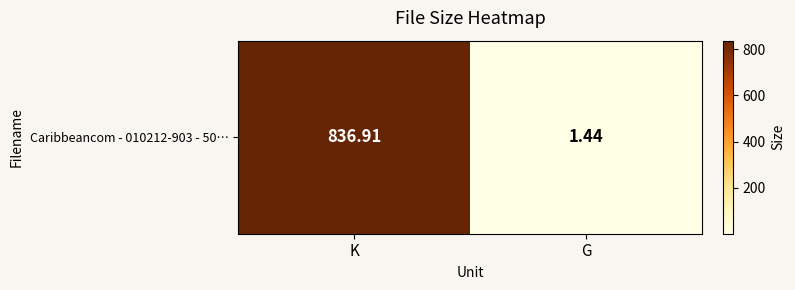

Which has a higher value, G or K?

K